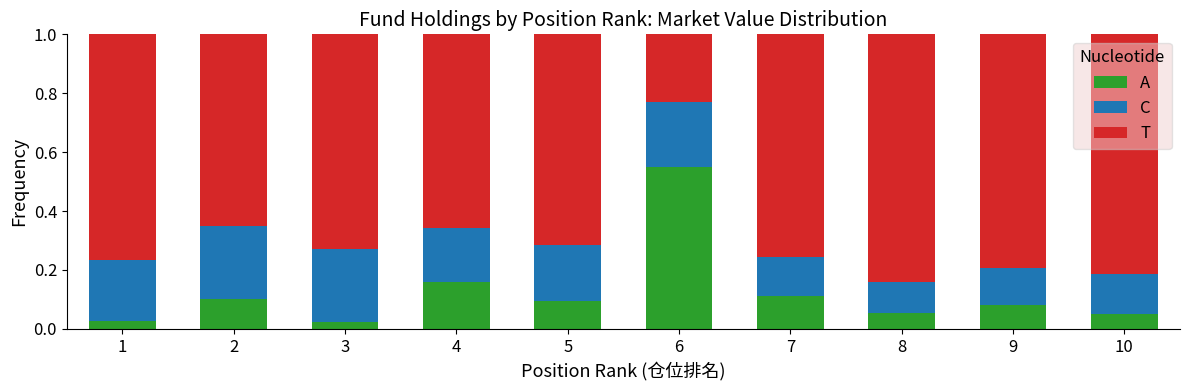

What is the total value across all series at 1?

1.0